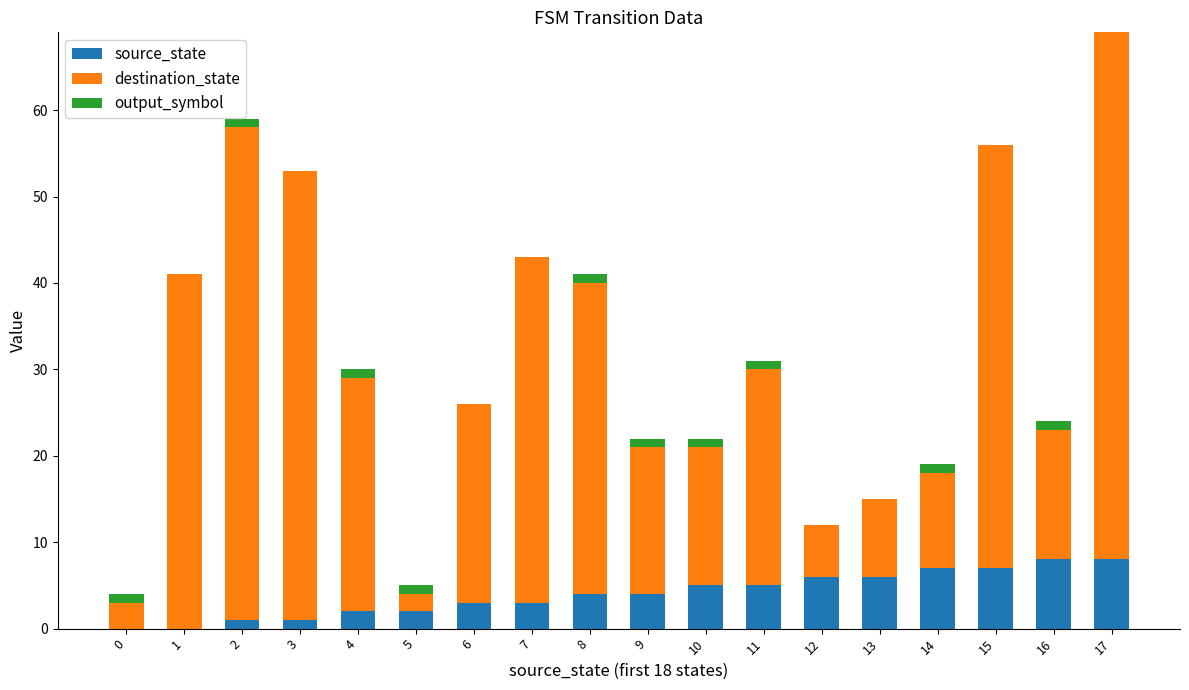

At which category is the sum across all series the highest?

17